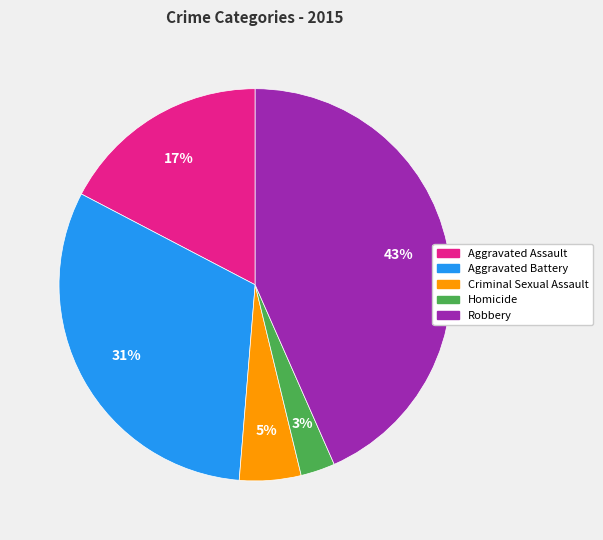

Is it true that Robbery is 43% of the pie?

True